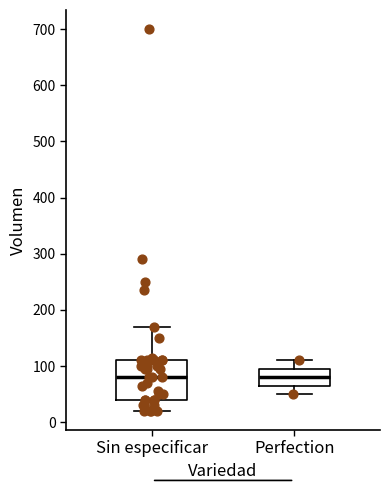

Reading left to right, transcribe this box plot: for each box, give where its median line is, the range the box spans, and where its two whiskers end, as read against the y-axis. The values are not printed on the chart, so give them approximately, as read against the axis.

Sin especificar: median 80, box 40 to 110, whiskers 20 to 170
Perfection: median 80, box 70 to 100, whiskers 50 to 110